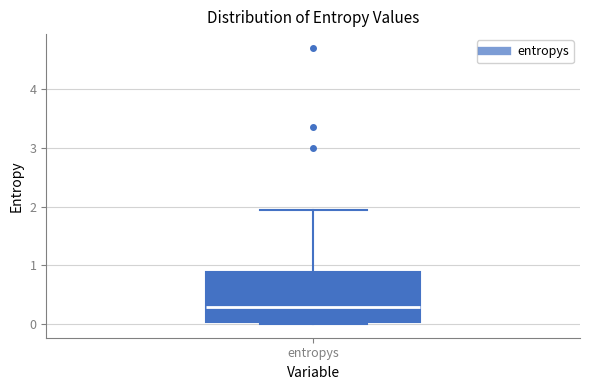

Where does the median line of the box for entropys sit on the y-axis? The values are not printed on the chart, so give them approximately, as read against the axis.

0.3